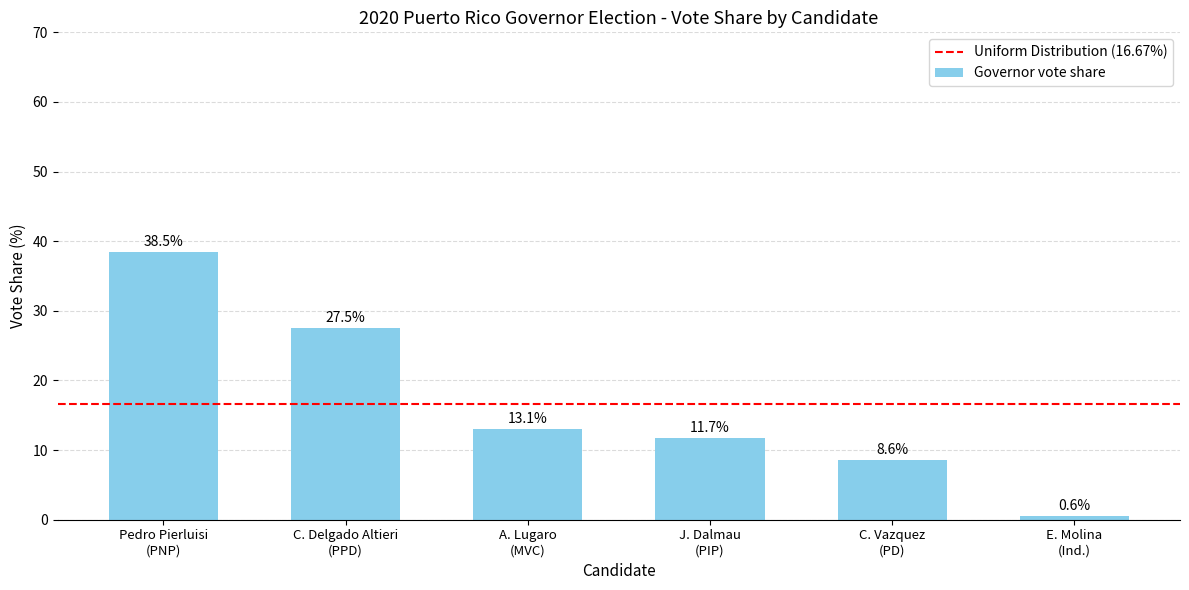

What is the average value?

16.7